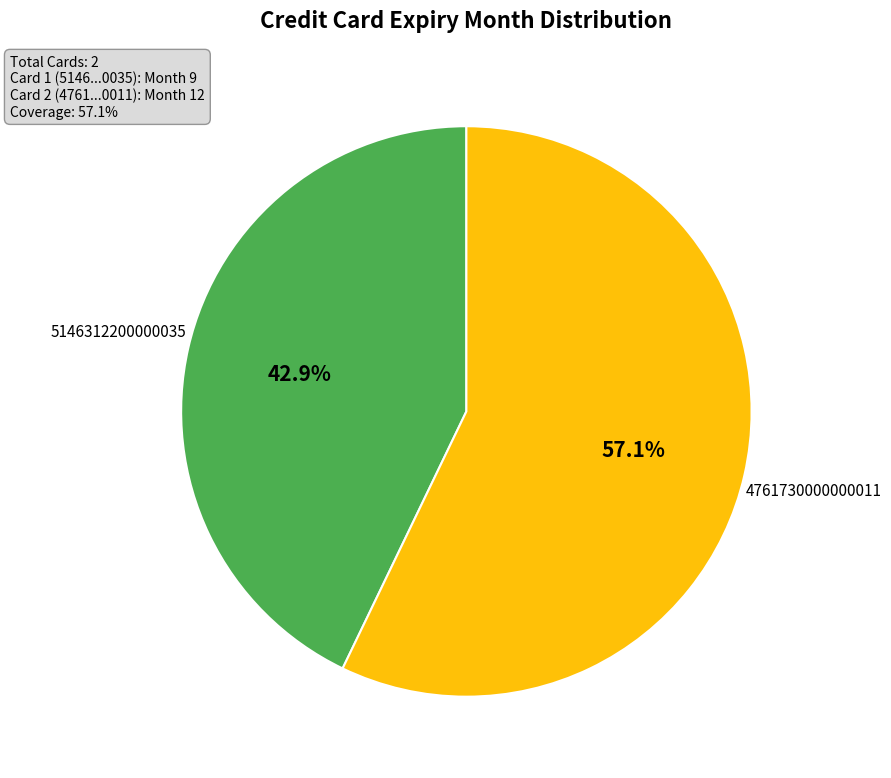

Which slice is the smallest?

5146312200000035